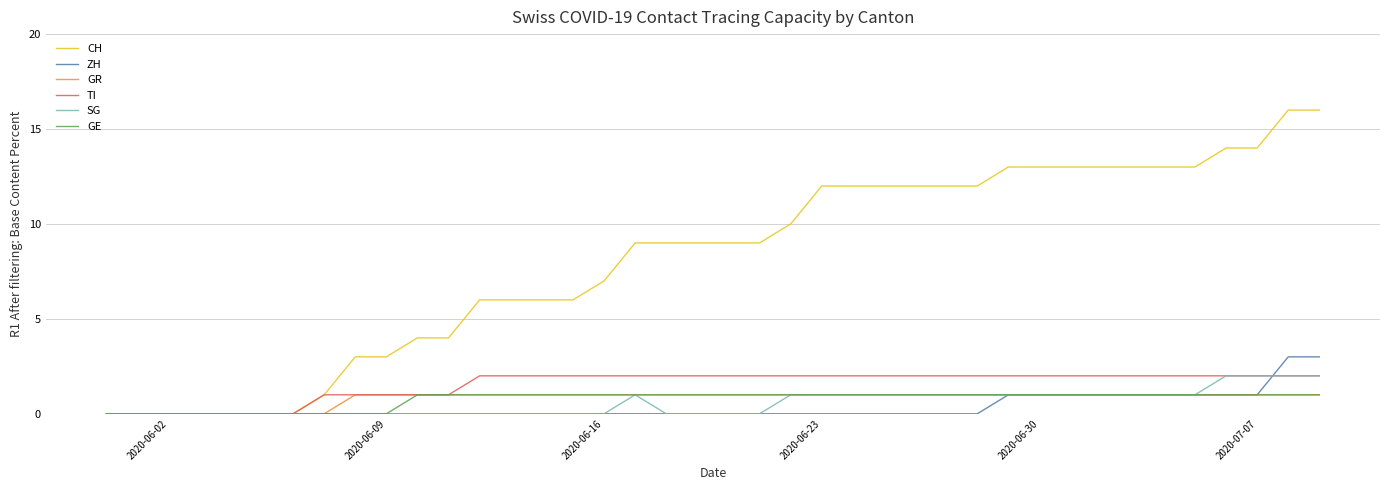

What are all the series names shown in the legend?

CH, ZH, GR, TI, SG, GE